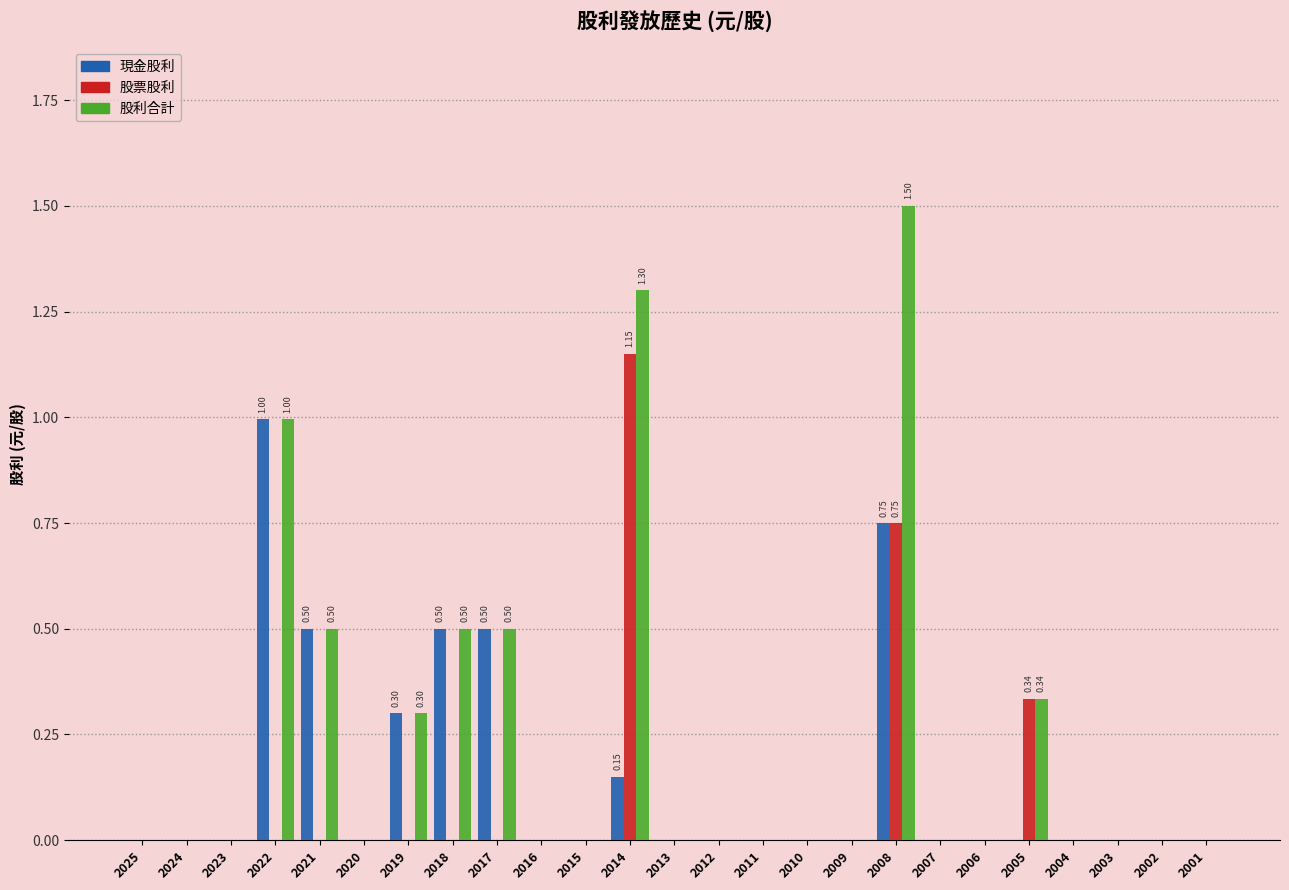

At which category is the sum across all series the highest?

2008